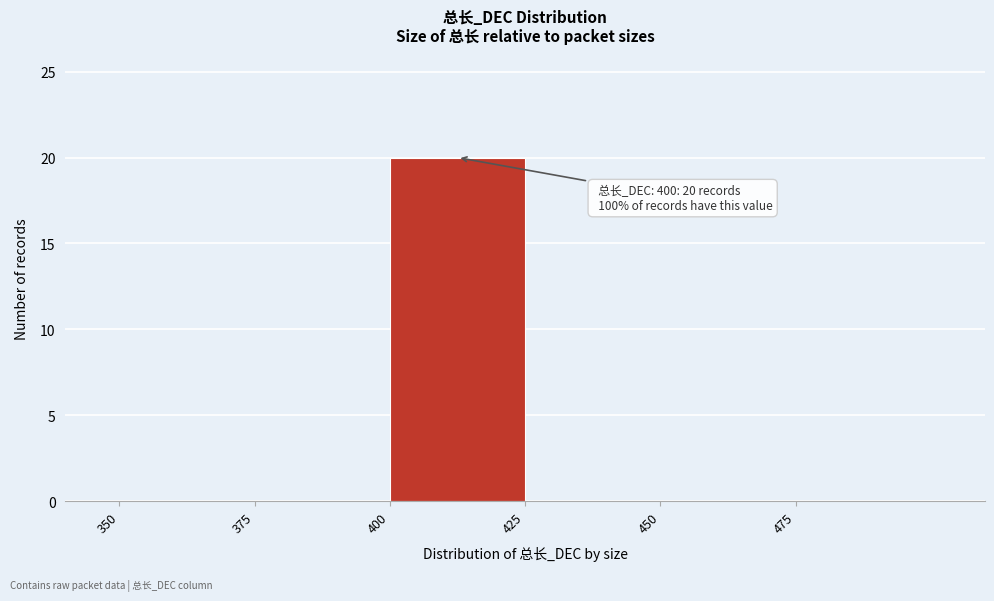

Over which range of the x-axis is the bar tallest?

400 to 425